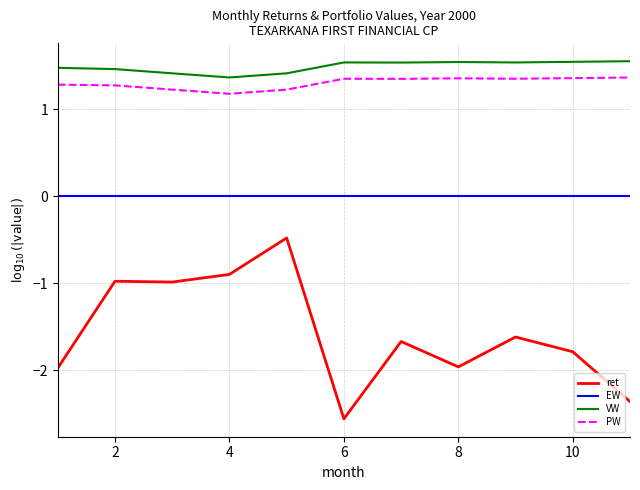

Which series has the largest total across all categories?

VW